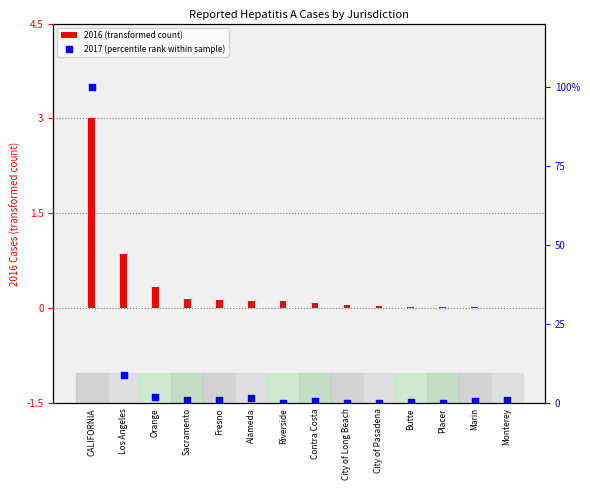

Which series has the largest total across all categories?

2017 (percentile rank within sample)